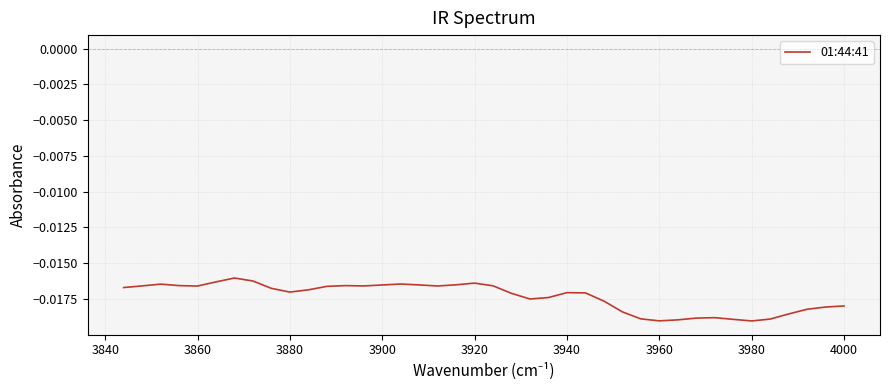

True or false: the data has more than 0 interior local peaks.

True